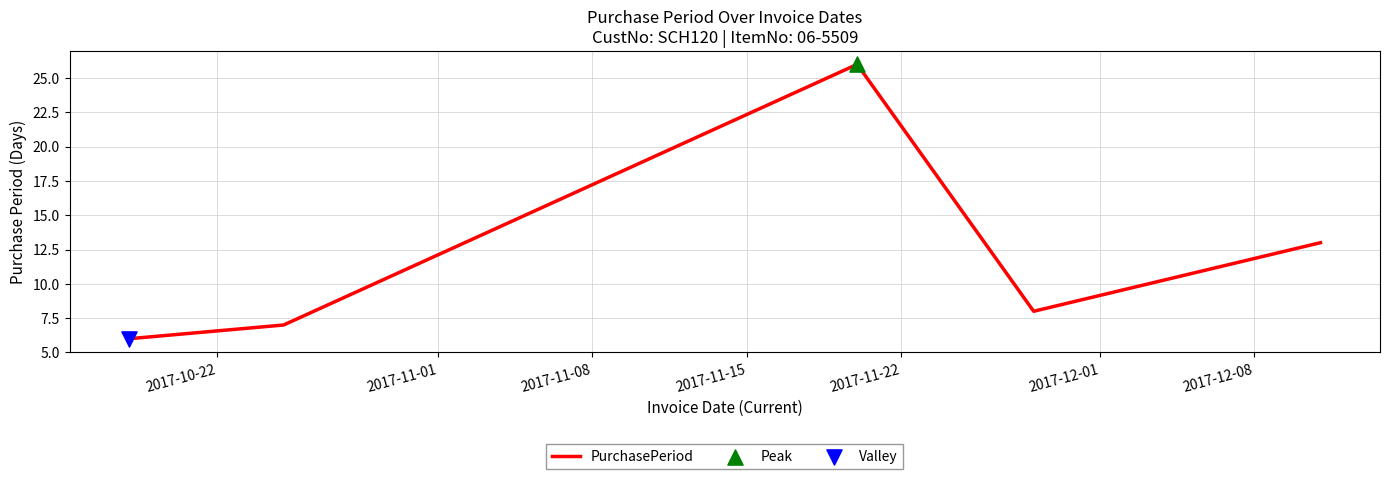

True or false: the data has more than 0 interior local peaks.

True